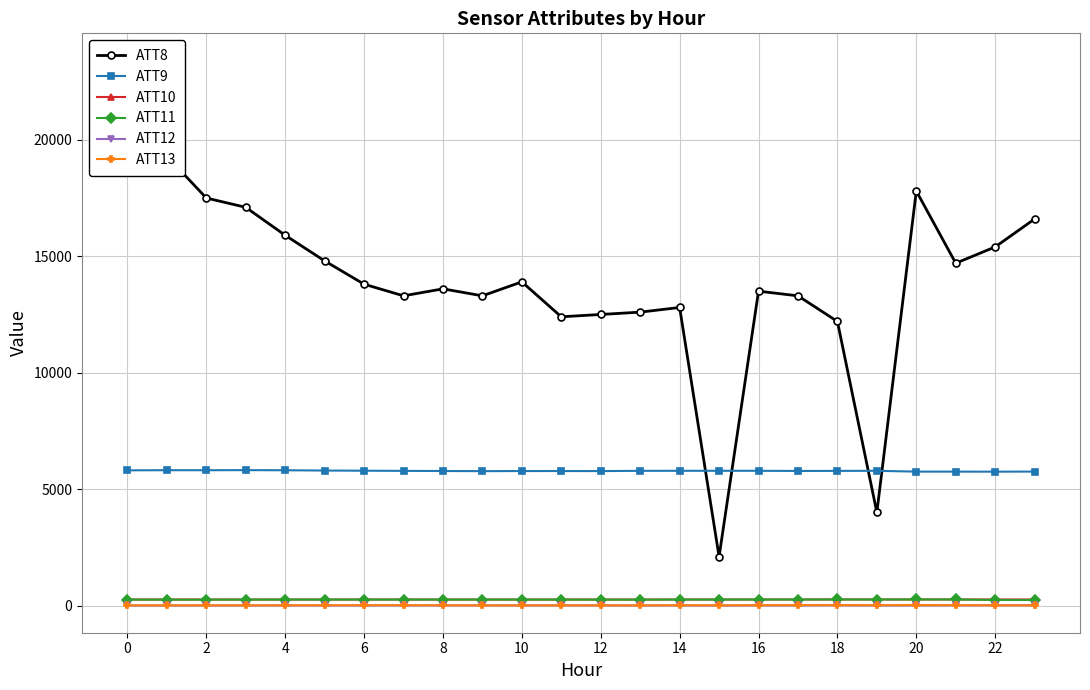

At how many categories does at least one series exceed 5584?

24